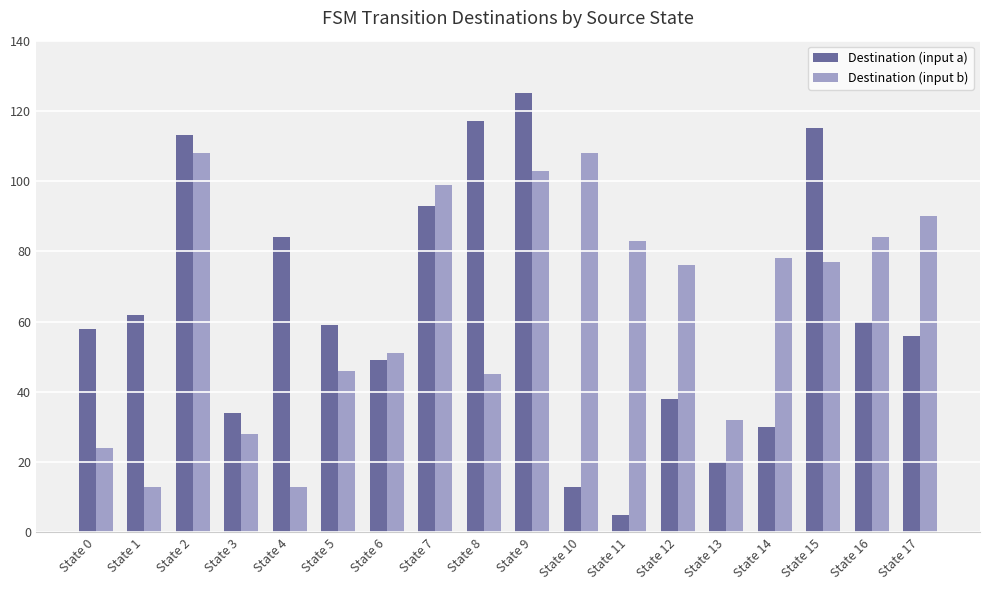

What is the difference between the second highest and second lowest values in the Destination (input a) series?

104